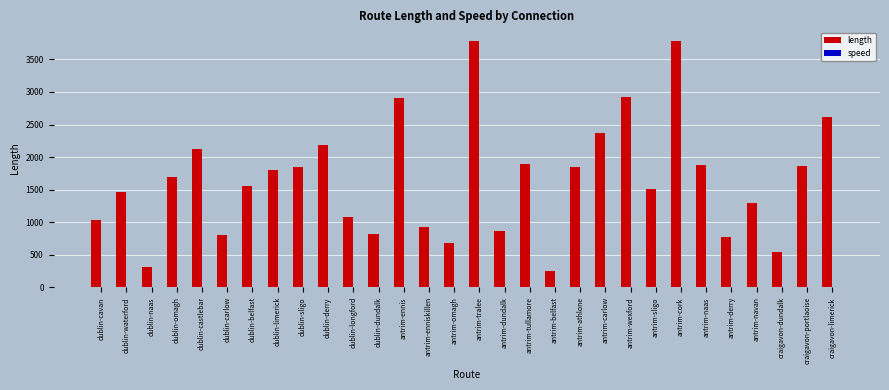

Which series has the largest total across all categories?

length